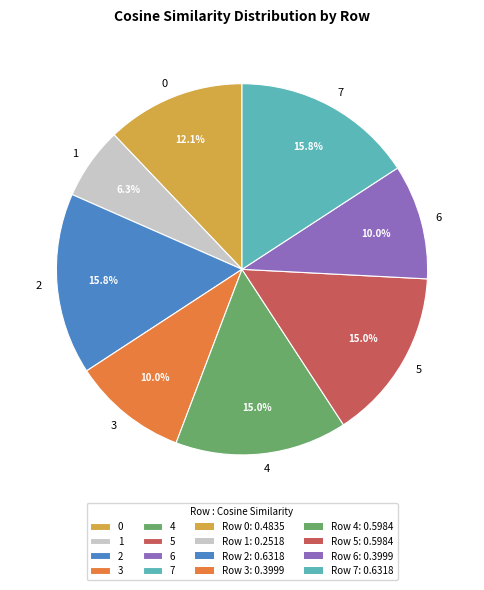

How many segments does this pie chart have?

8